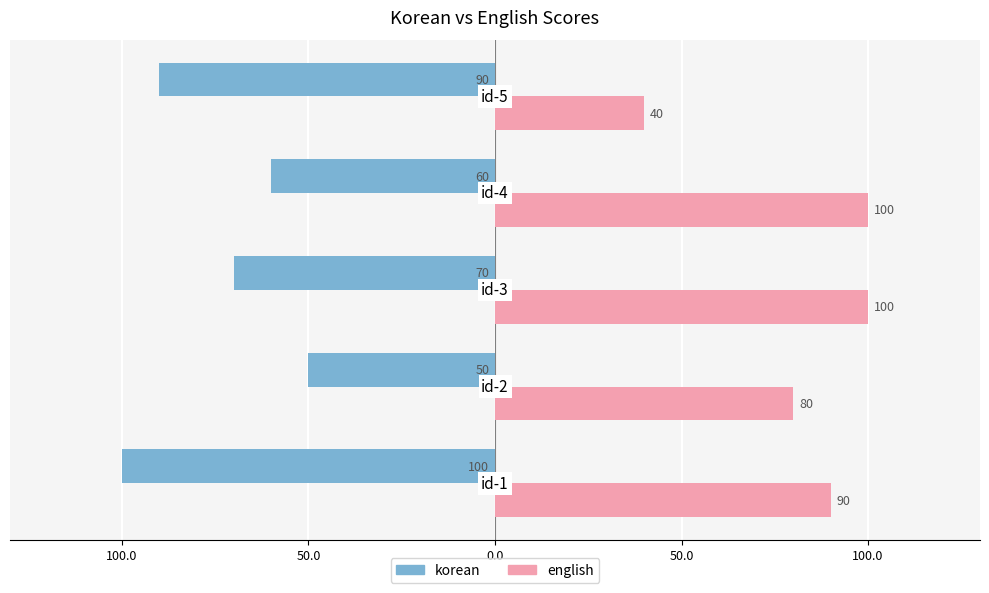

What are all the series names shown in the legend?

korean, english